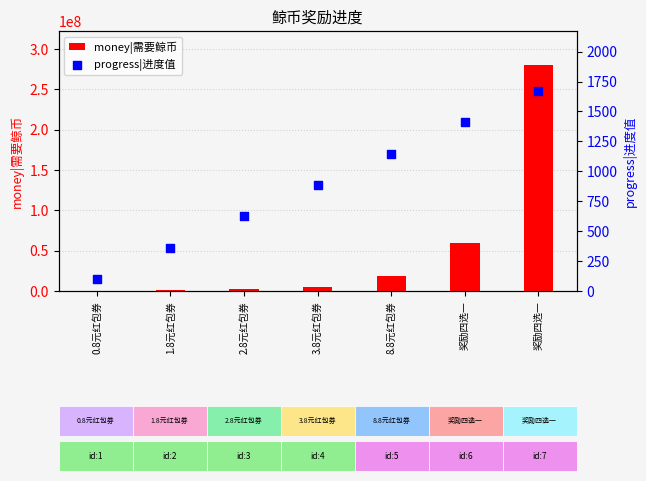

Which series has the largest Y range (max minus min)?

money|需要鲸币